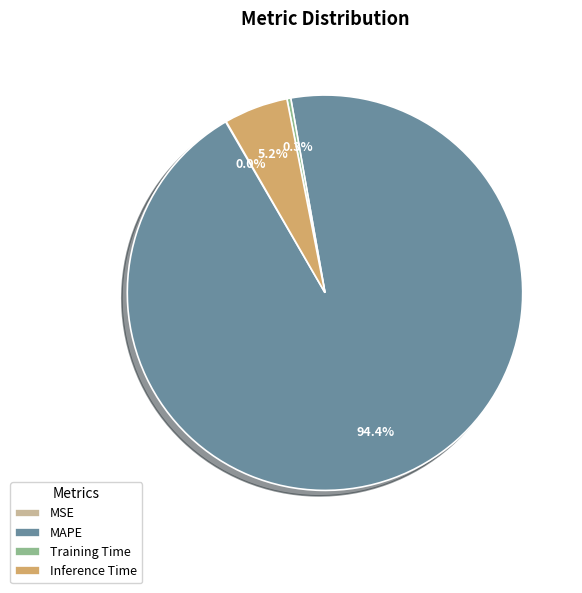

Which category has the biggest portion of the pie?

MAPE